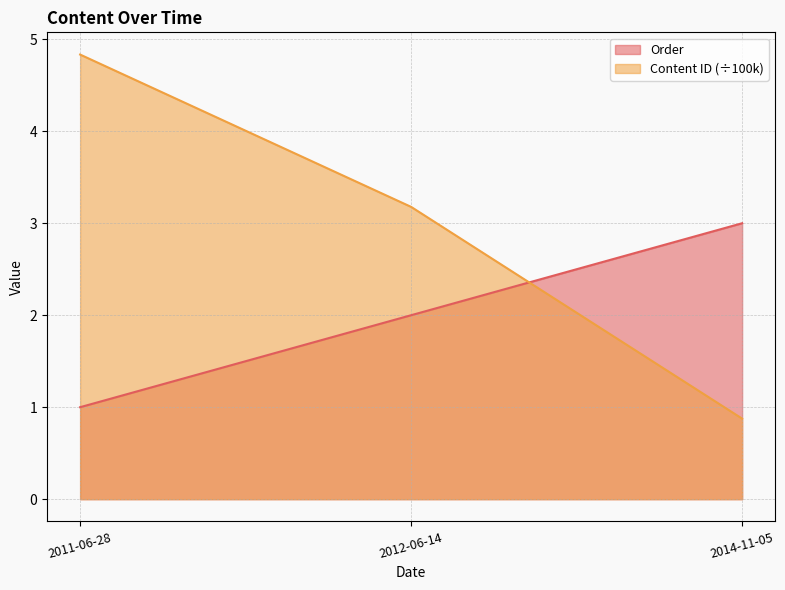

How many data points in Order are less than 2?

1